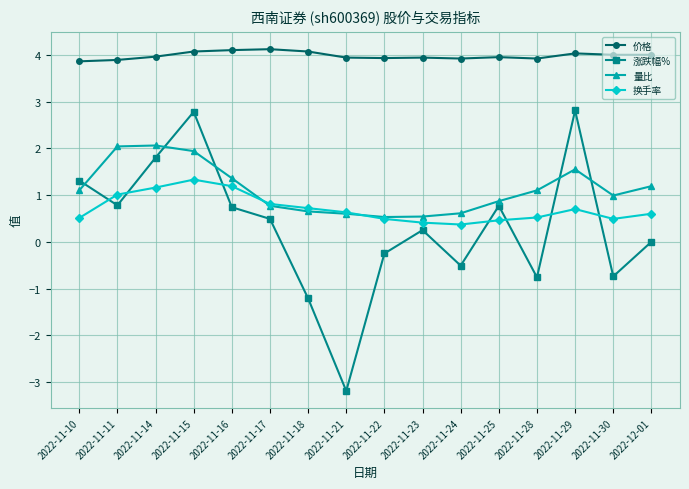

True or false: 涨跌幅% has more than 2 points higher than both neighbors.

True